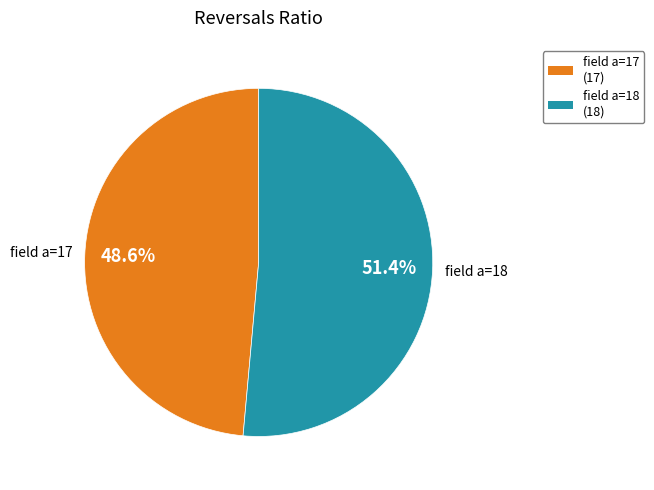

Is there a majority slice in this chart?

Yes